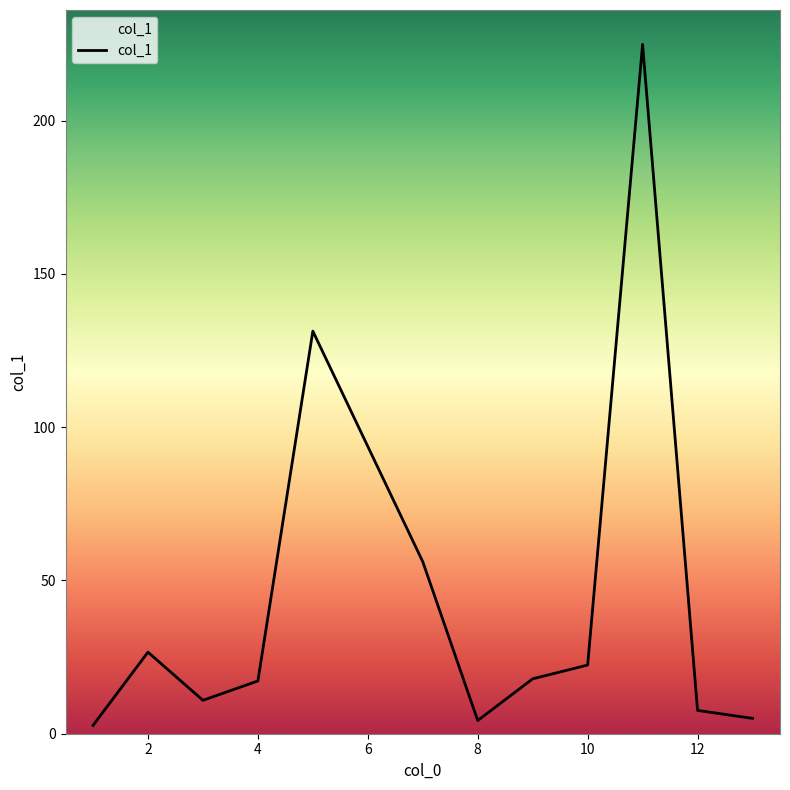

How many interior local valleys (lower than both neighbors) does the data have?

2